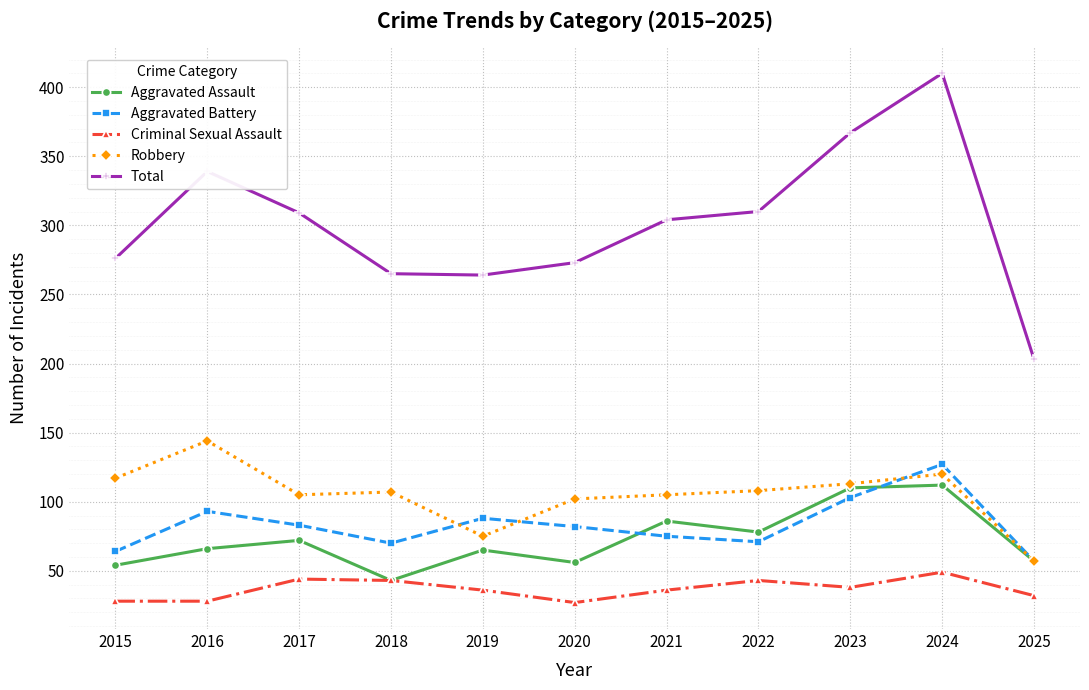

True or false: Criminal Sexual Assault and Robbery cross at least once.

False